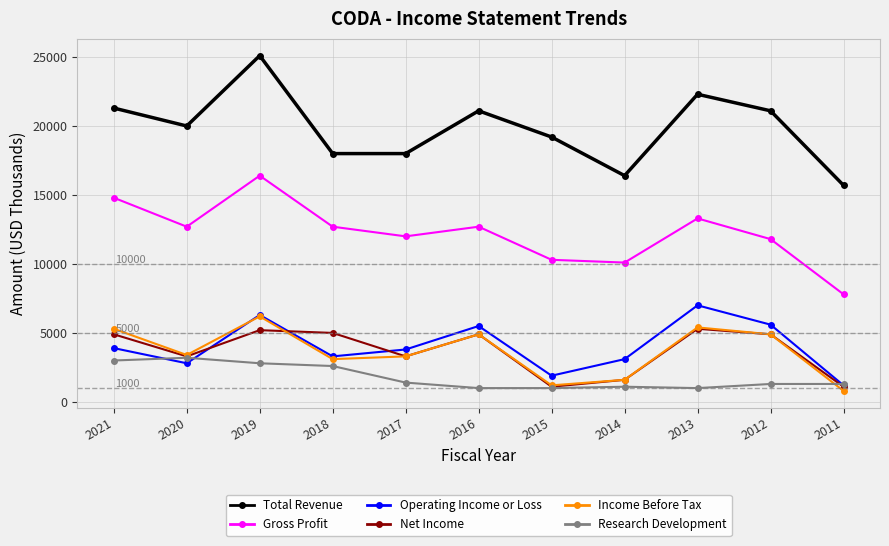

True or false: Total Revenue and Operating Income or Loss intersect in this chart.

False